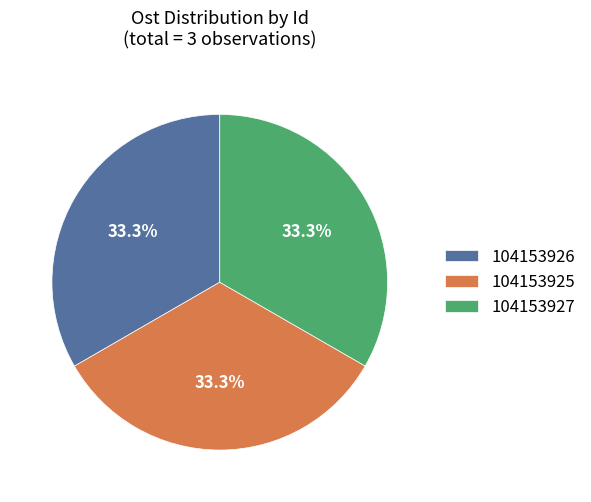

Approximately how many times larger is the value at 104153925 compared to 104153927?

1.0